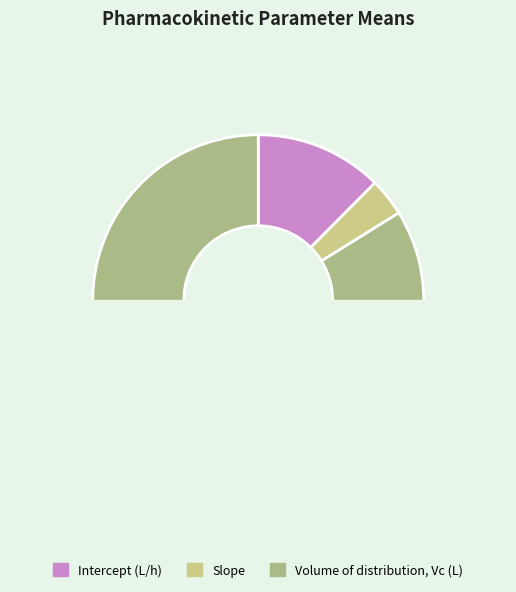

Which category accounts for the majority?

Volume of distribution, Vc (L)